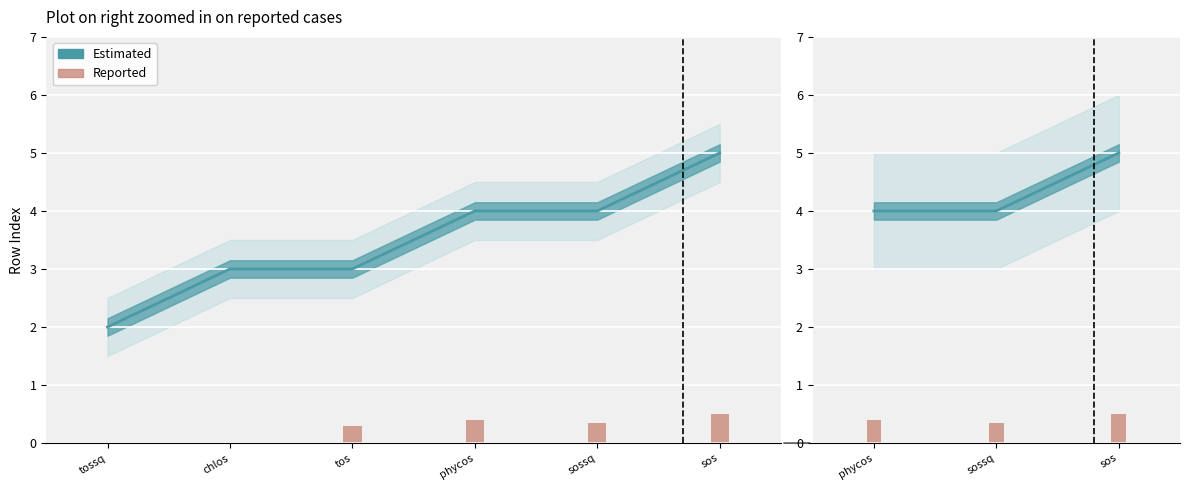

Is the value of Estimated at tos greater than the value of Reported_low at sos?

No